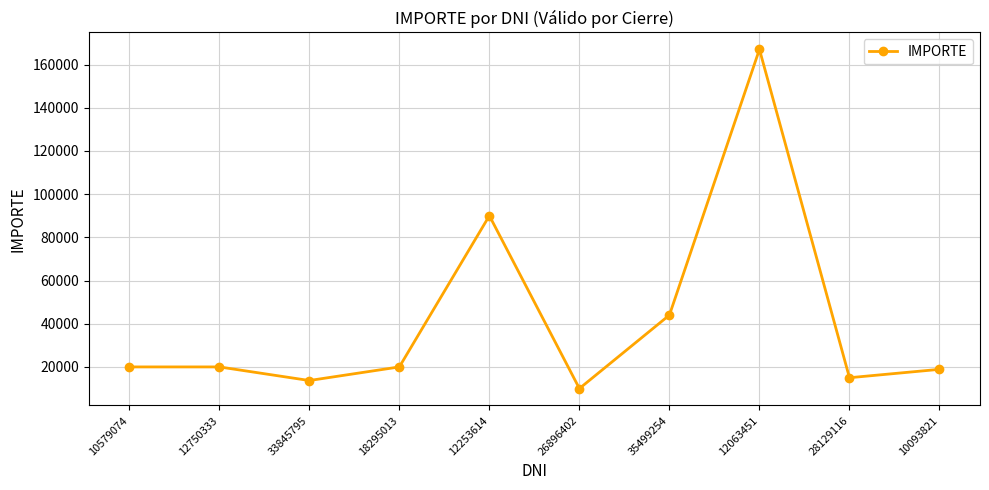

The chart shows a value of 44000 at 35499254. True or false?

True